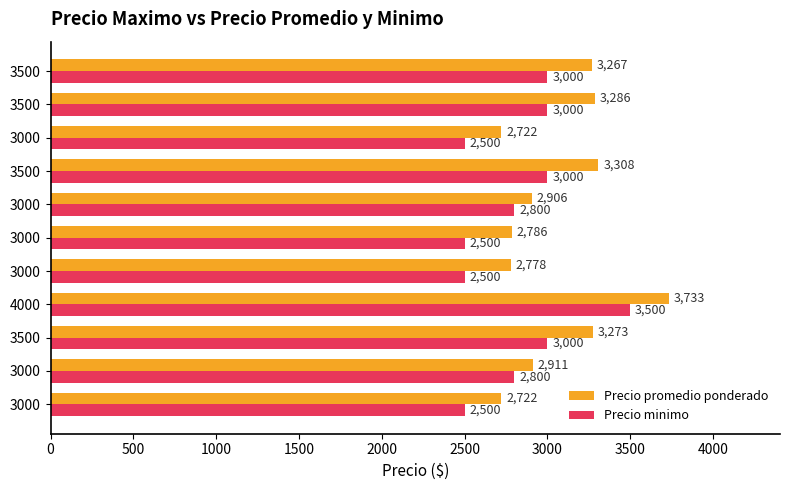

How many categories are shown in the chart?

11